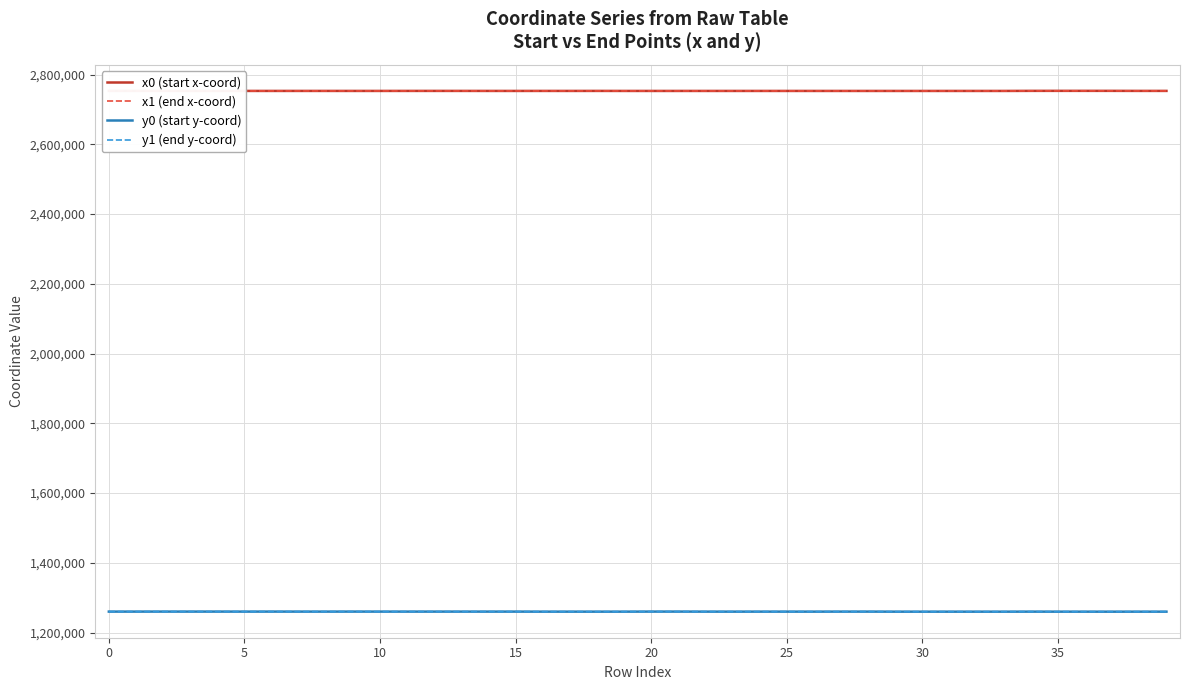

At how many categories does at least one series exceed 1458229?

40